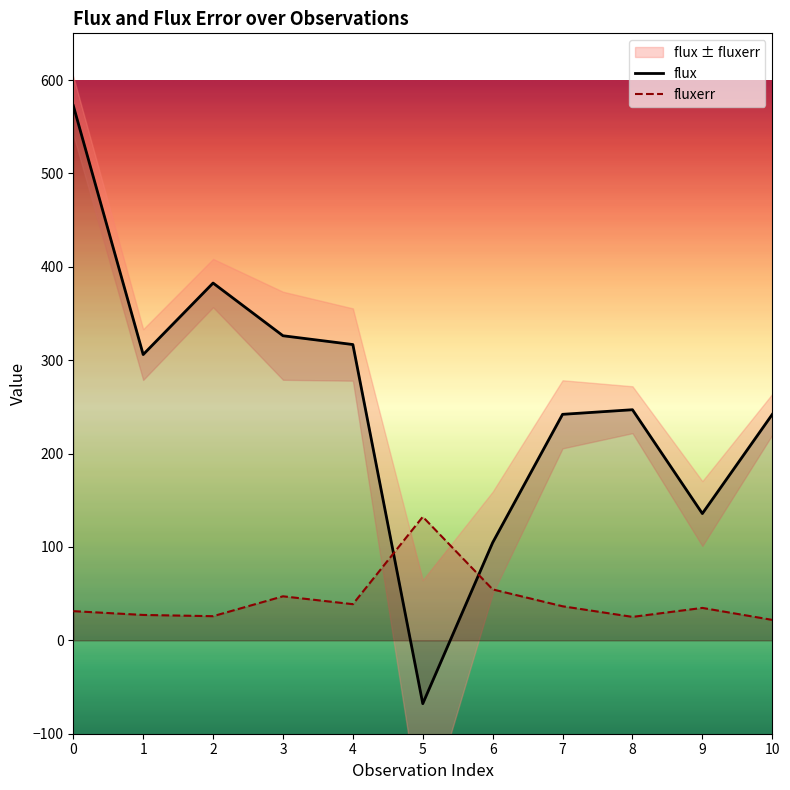

What is the maximum value for flux?

572.7